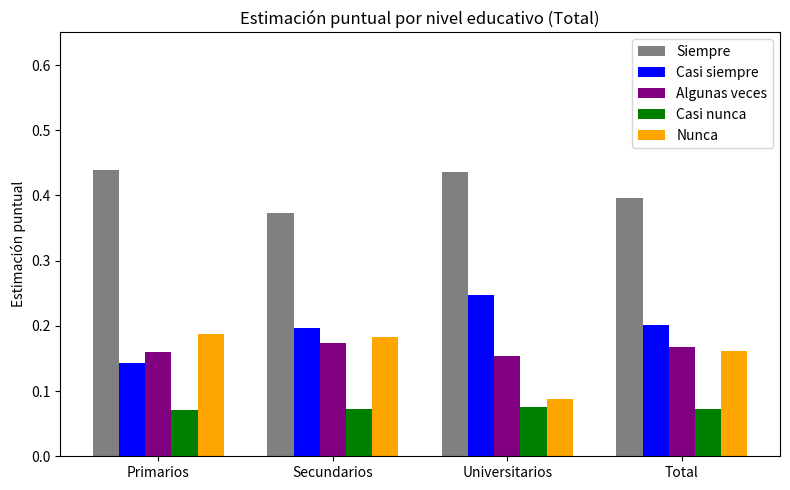

How many groups of bars are there?

4